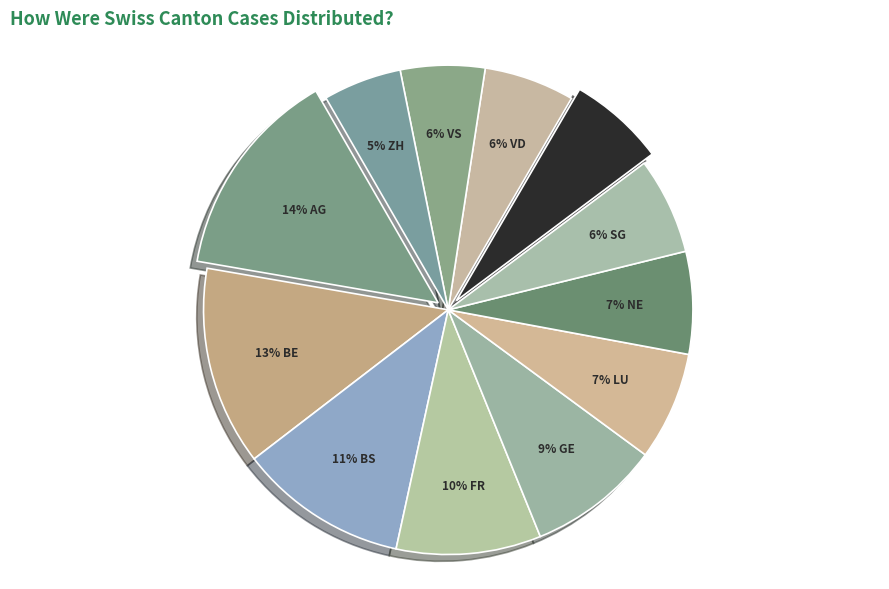

Count the number of slices in the pie.

12